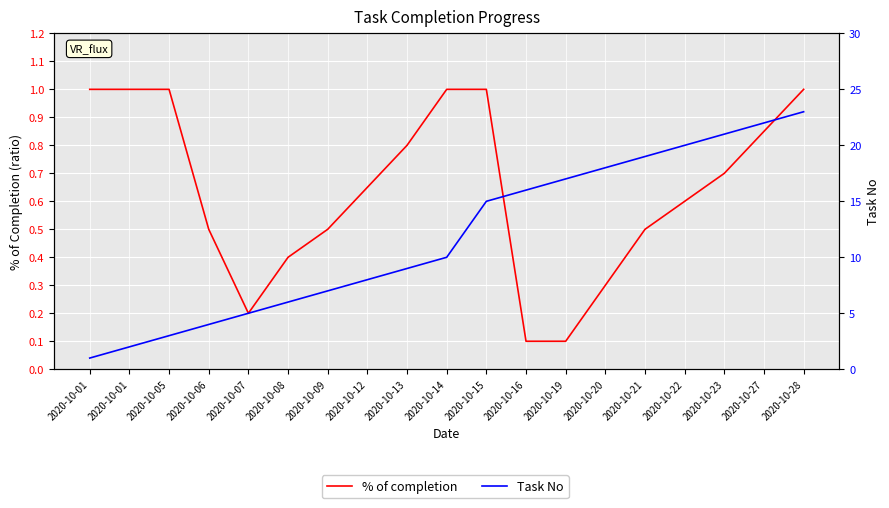

Which series changed the most between 2020-10-08 and 2020-10-15?

Task No